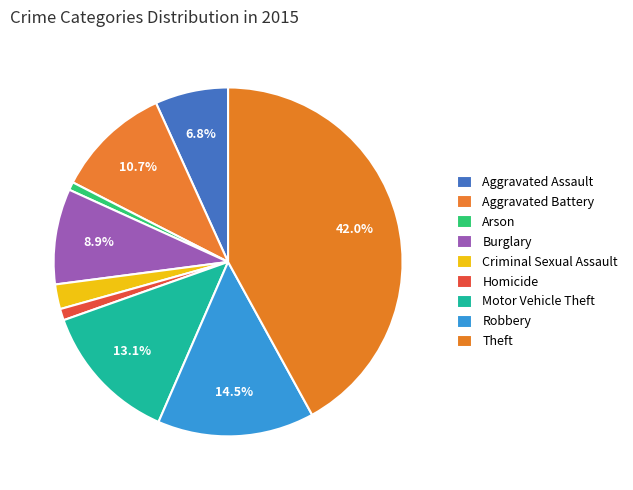

How many segments does this pie chart have?

9